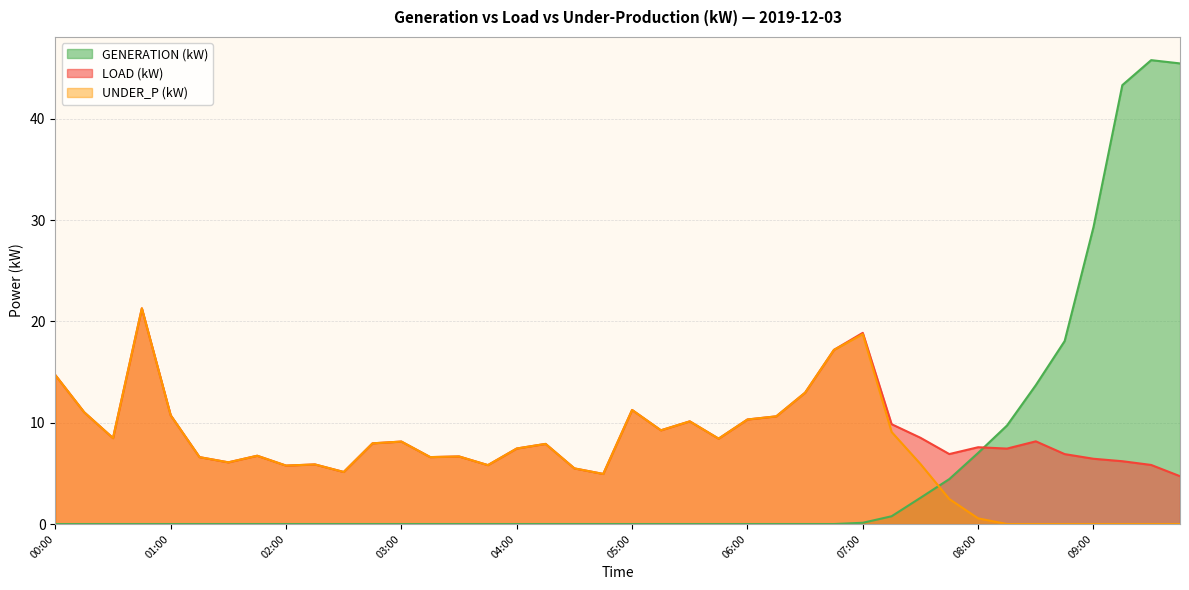

The LOAD (kW) series shows 11.4 at 08:15. True or false?

False